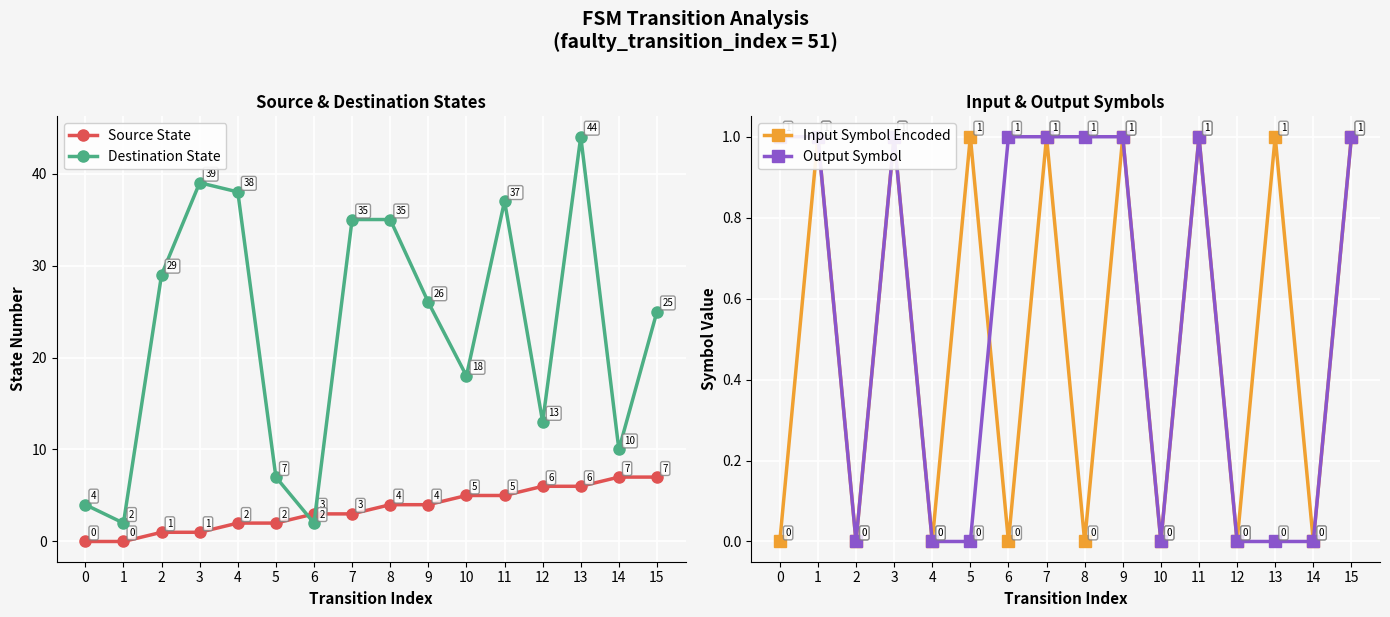

What is the difference between the highest and lowest values at 2?

29